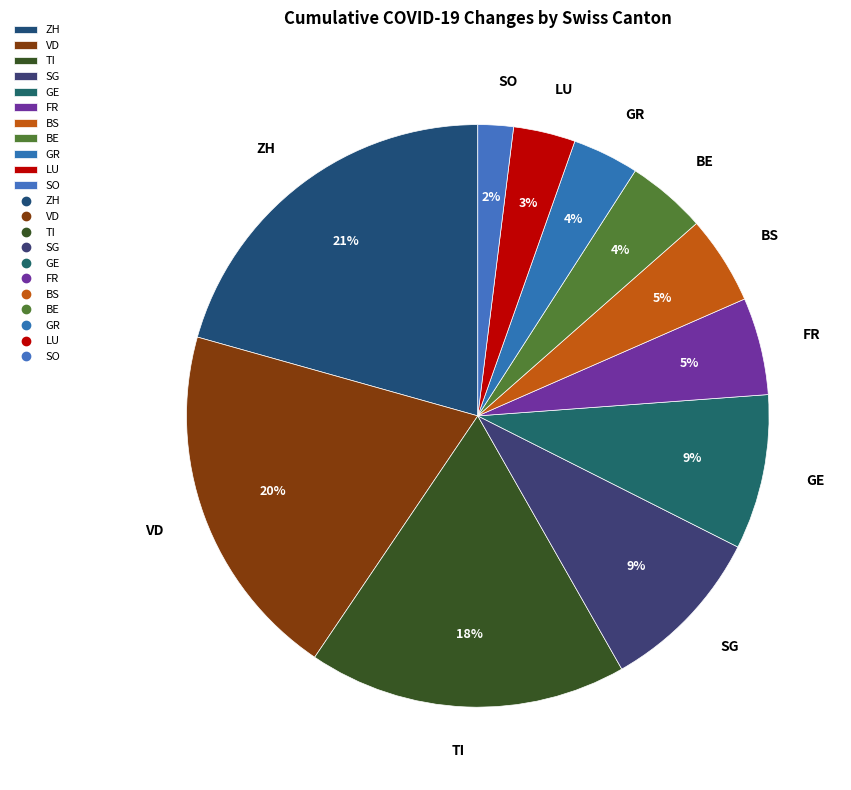

The SG slice represents 9% of the pie. True or false?

True